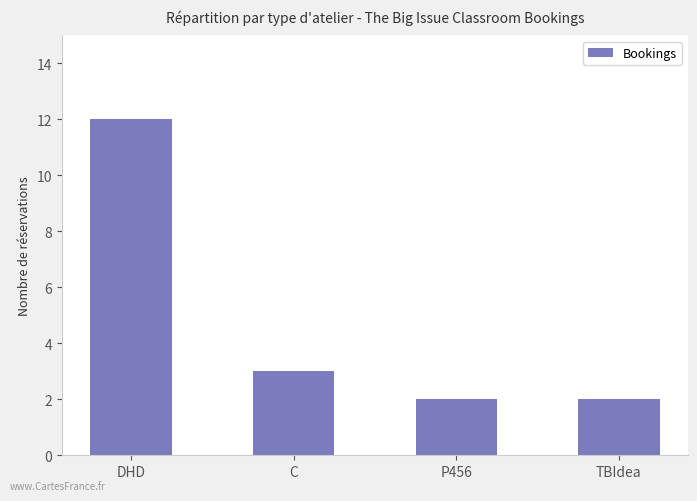

Between C and DHD, which is larger?

DHD